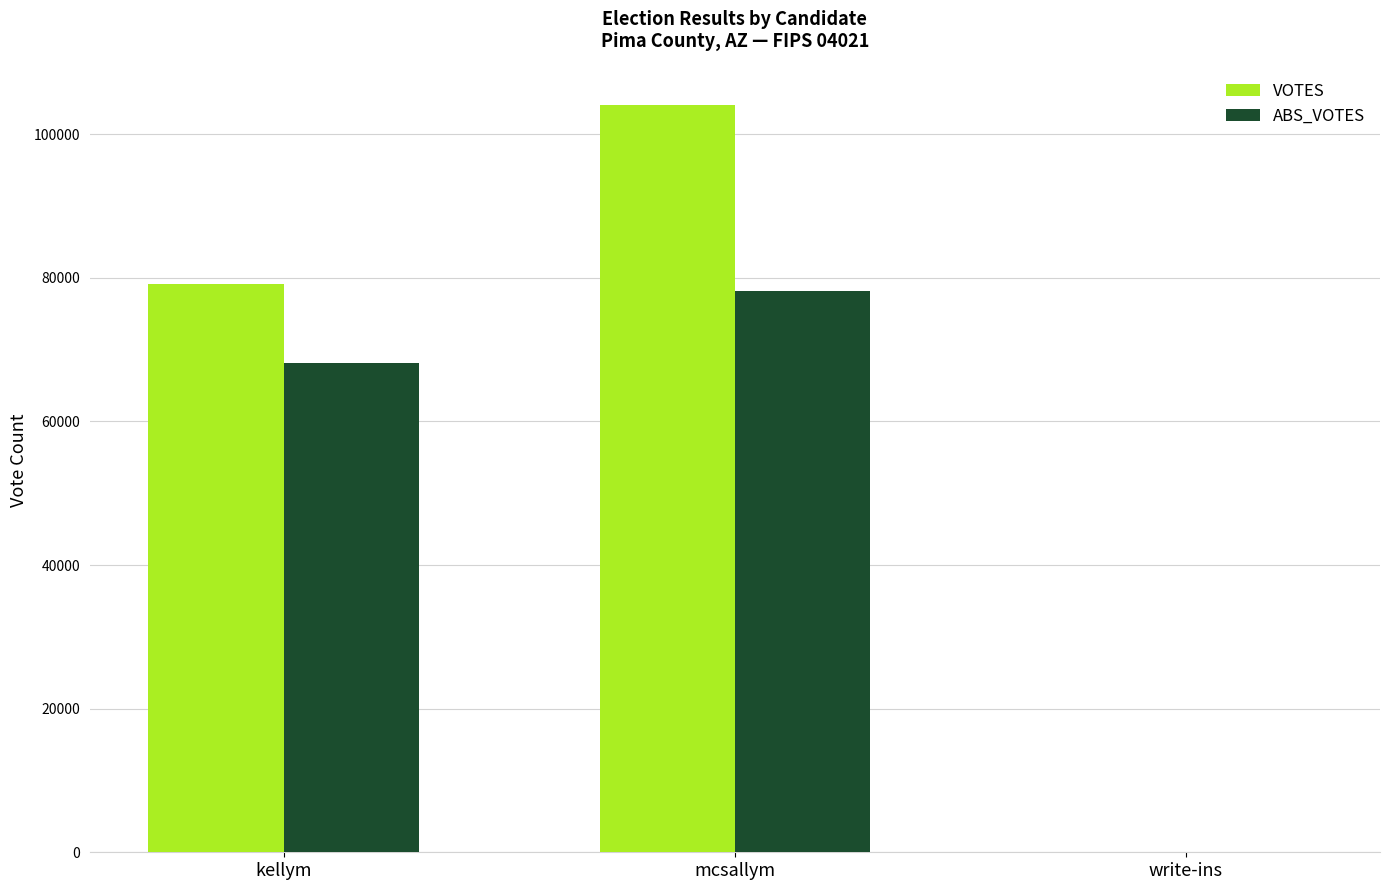

Reading right to left, what are all the values shown in this chart?

VOTES: write-ins=76	mcsallym=104048	kellym=79114
ABS_VOTES: write-ins=0	mcsallym=78111	kellym=68096